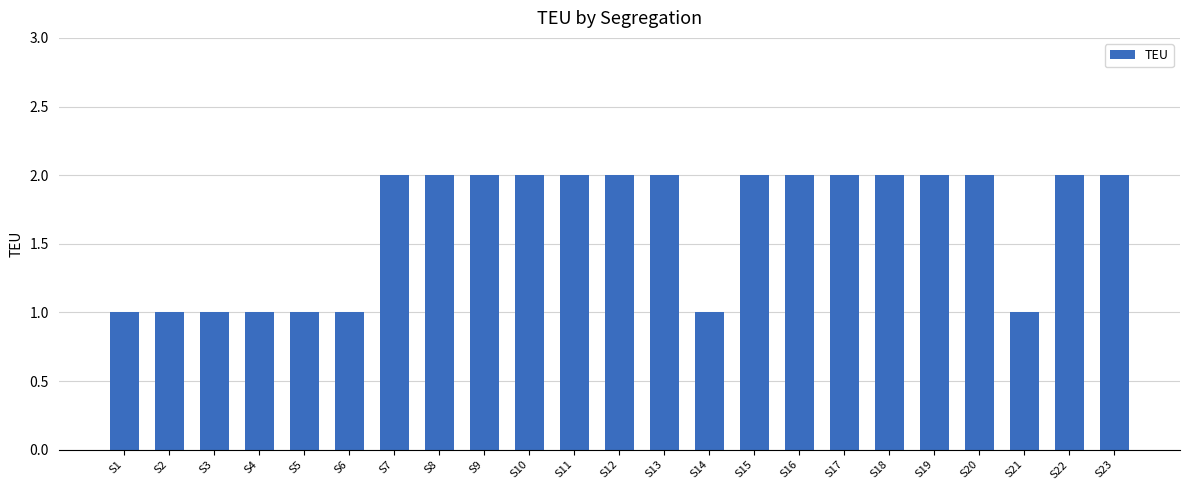

What is the change in value from S2 to S7?

+1